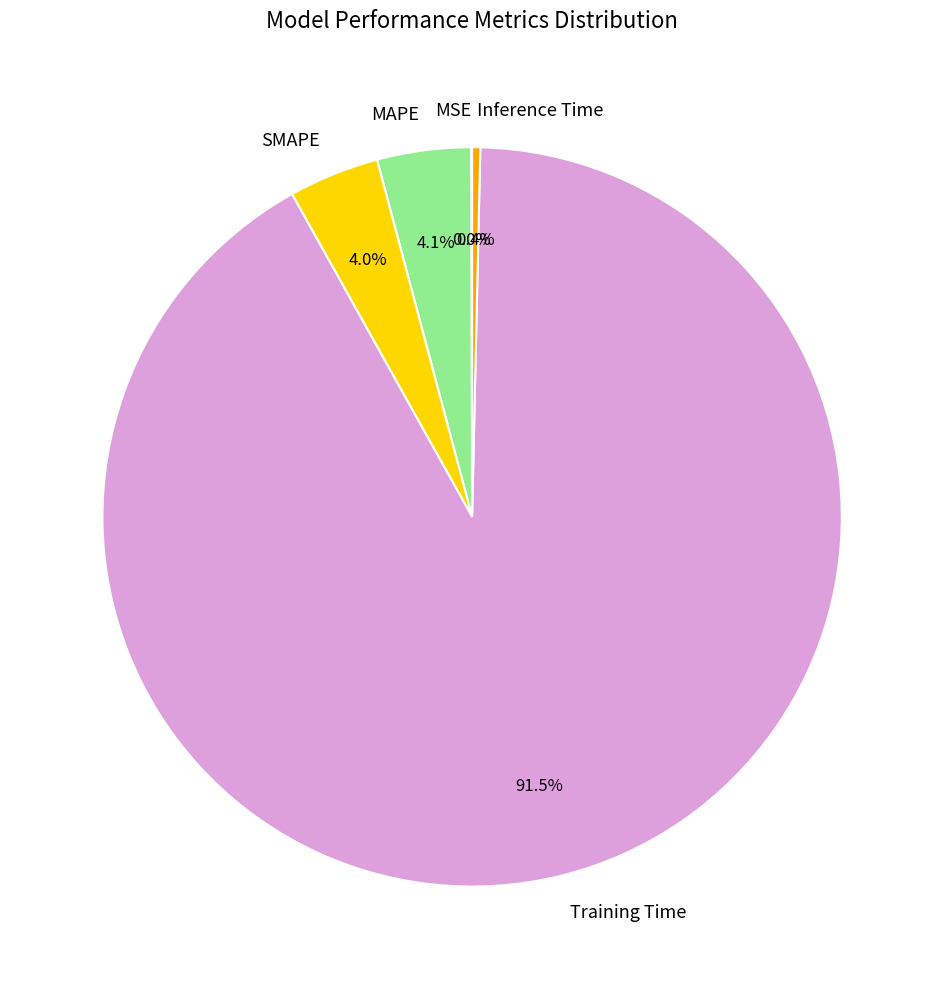

To the nearest percent, what portion does MAPE represent?

4%